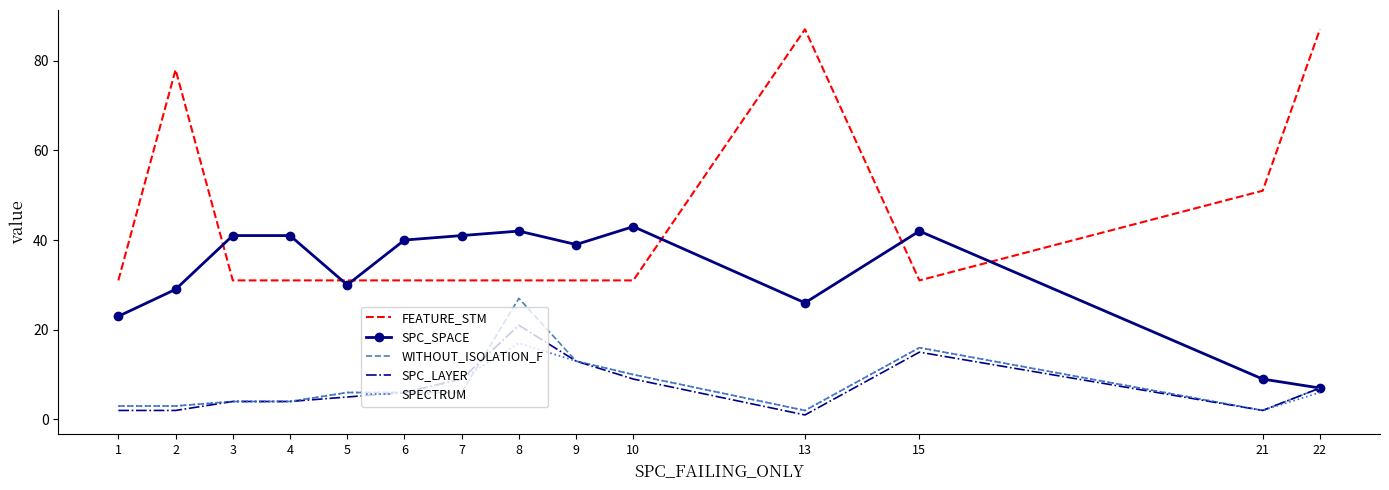

What is the highest value of the WITHOUT_ISOLATION_F series?

27